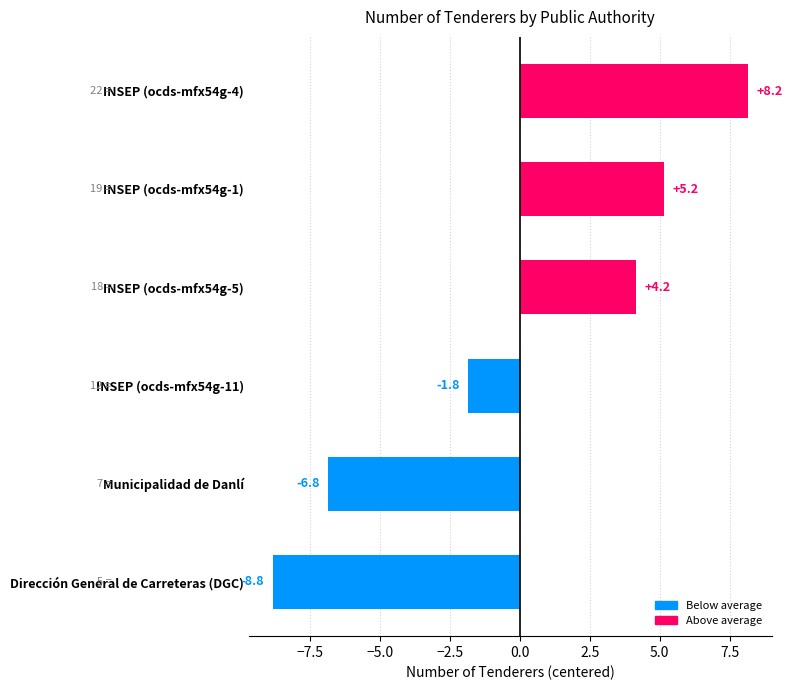

How many values exceed 4?

3